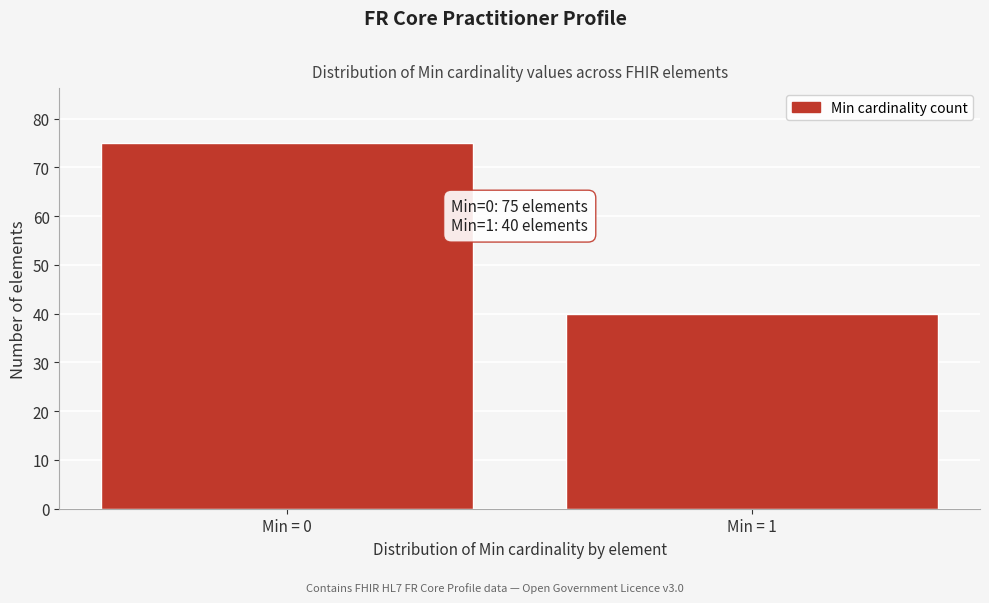

Reading left to right, what are all the values shown in this chart?

Min = 0=75	Min = 1=40